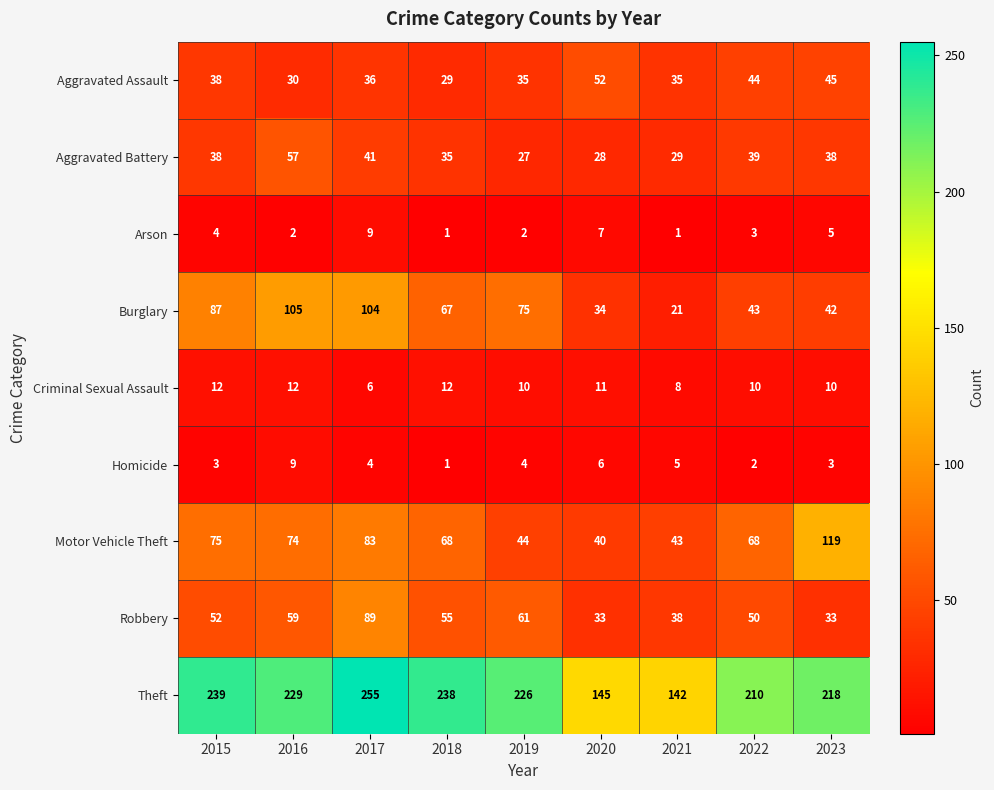

At which label does Criminal Sexual Assault reach its minimum?

2017